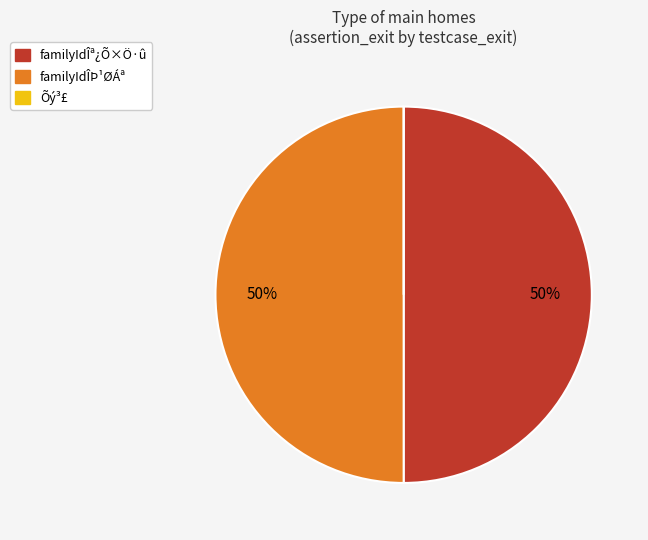

Is it true that familyIdÎª¿Õ×Ö·û is 38% of the pie?

False